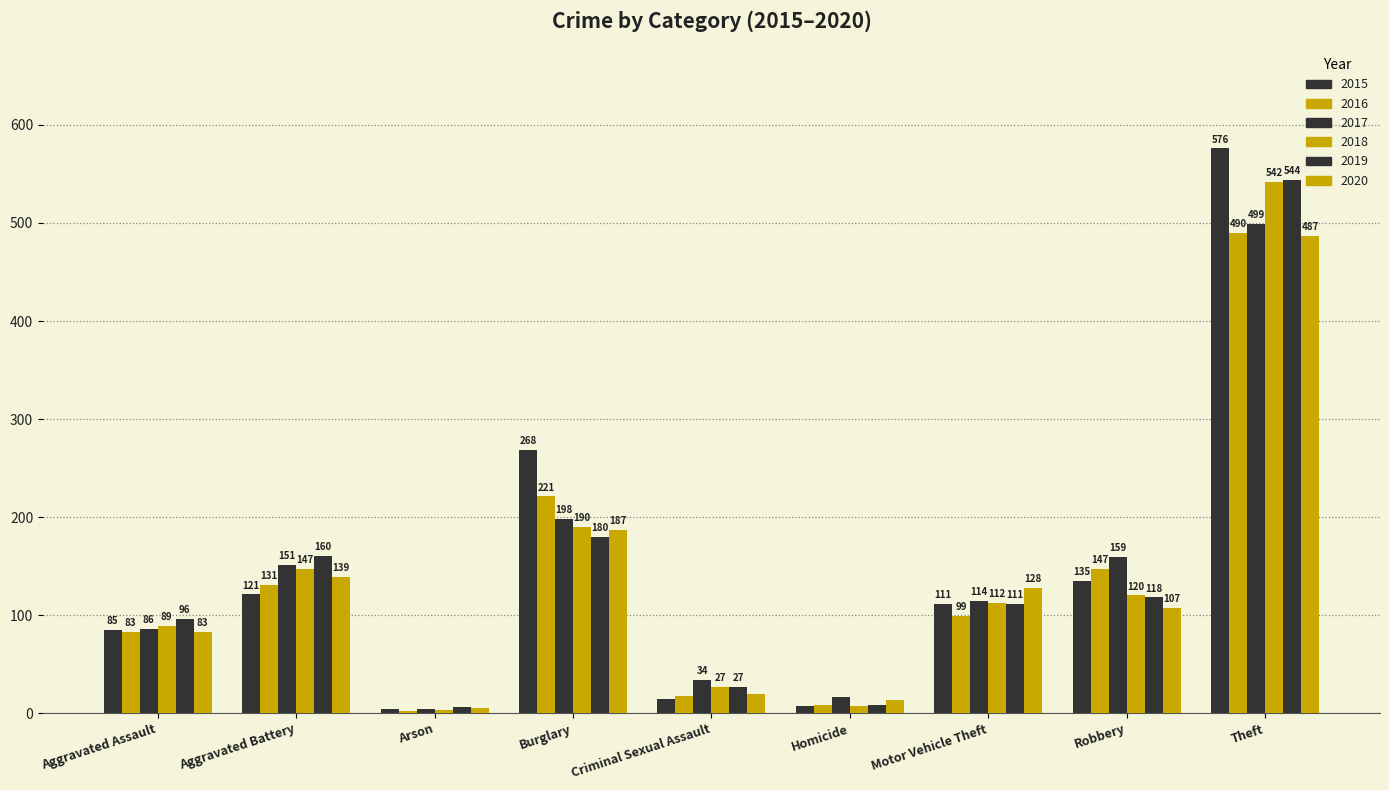

Between Aggravated Battery and Motor Vehicle Theft, which series saw the biggest shift?

2019